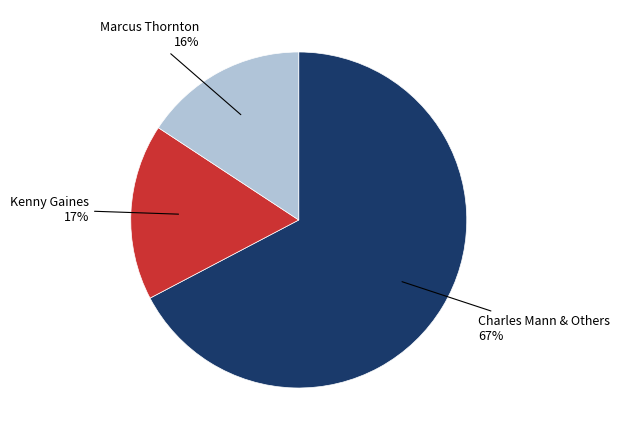

Rank the categories by value from lowest to highest.

Marcus Thornton, Kenny Gaines, Charles Mann & Others